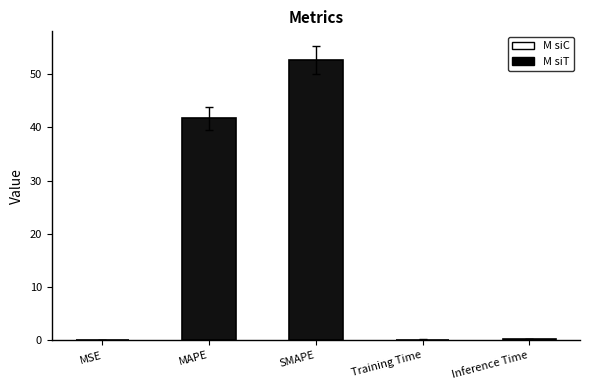

Count the number of data series in this chart.

1